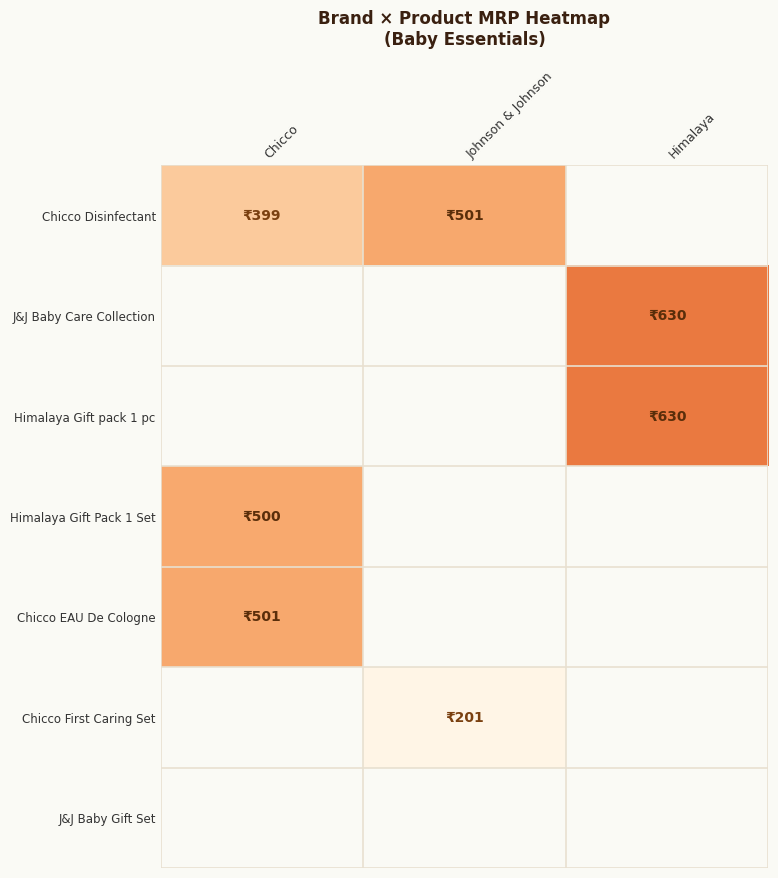

The Chicco EAU De Cologne series shows 501.0 at Chicco. True or false?

True